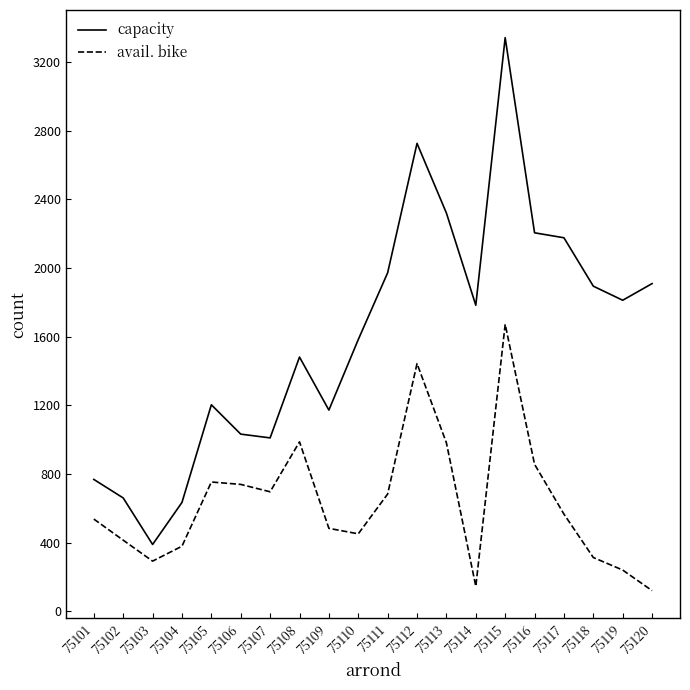

What is the difference between the maximum and minimum values in the capacity series?

2953